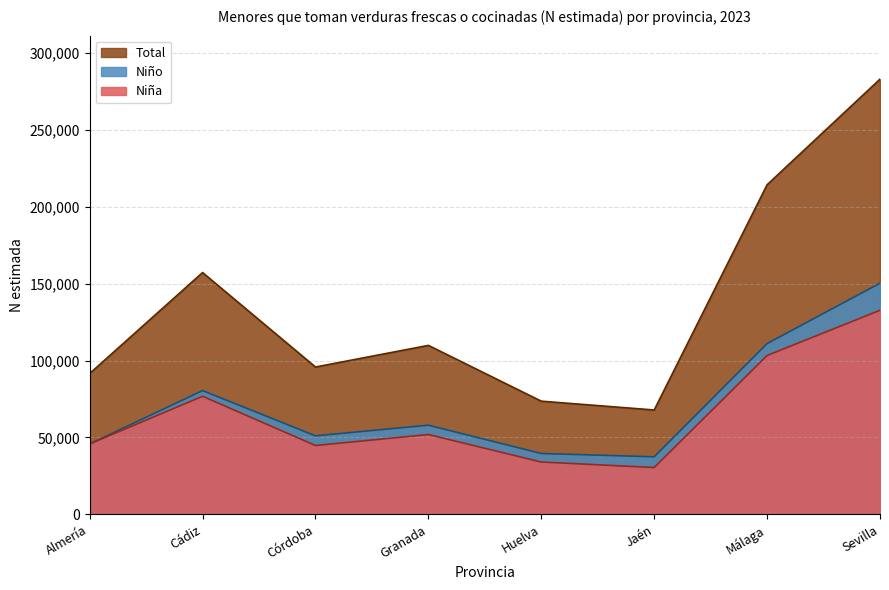

What position from the left is Sevilla?

8